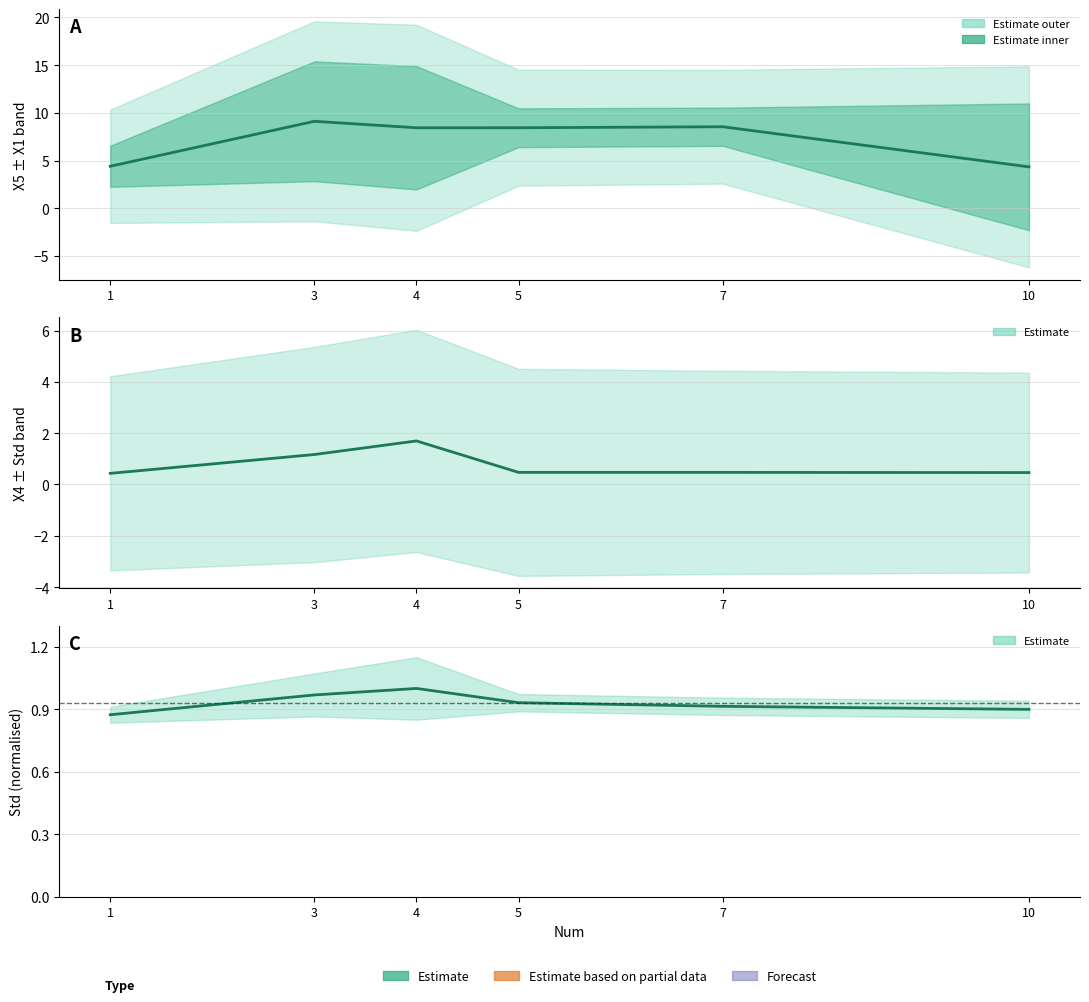

How many lines are shown in the chart?

3